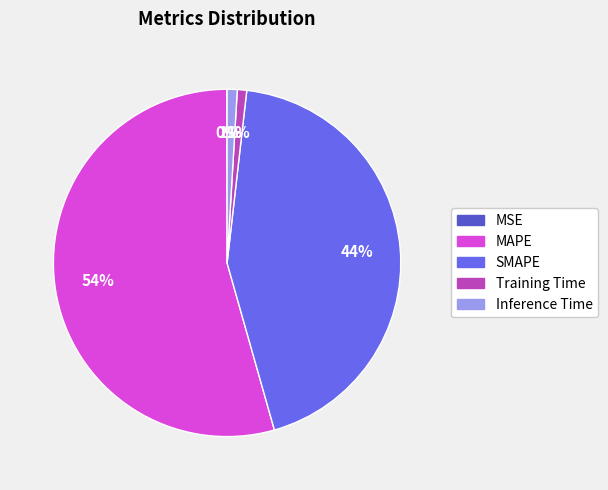

Do SMAPE and Training Time together represent more than half of the pie?

No